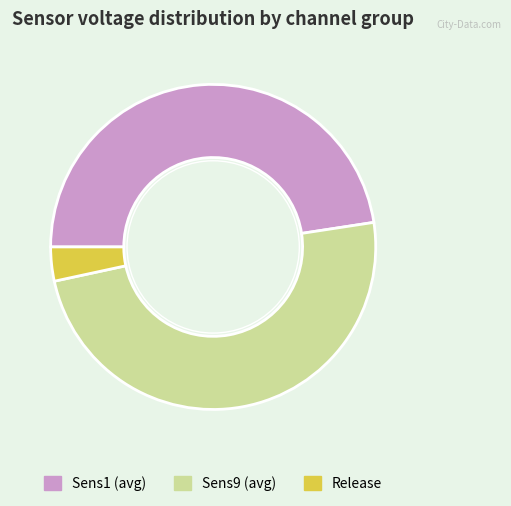

Do Sens9 (avg) and Release together represent more than half of the pie?

Yes